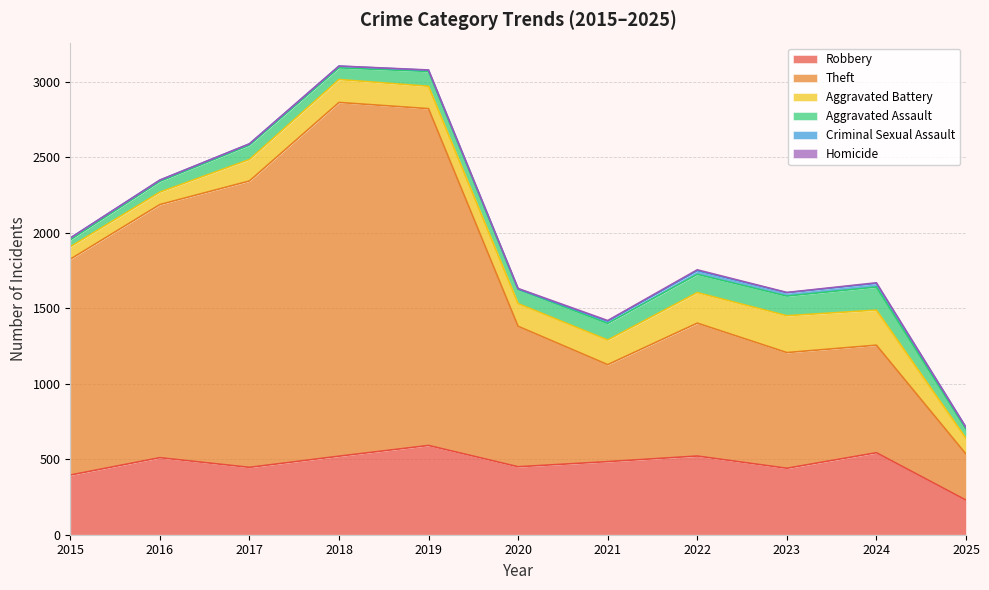

Is it true that Aggravated Assault equals 26 at 2022?

False